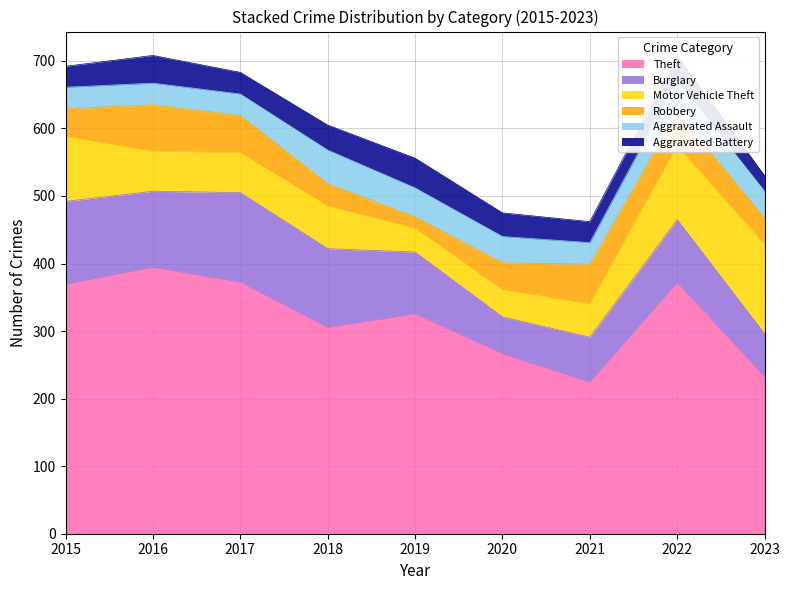

What is the difference between the Theft values at 2020 and 2022?

105